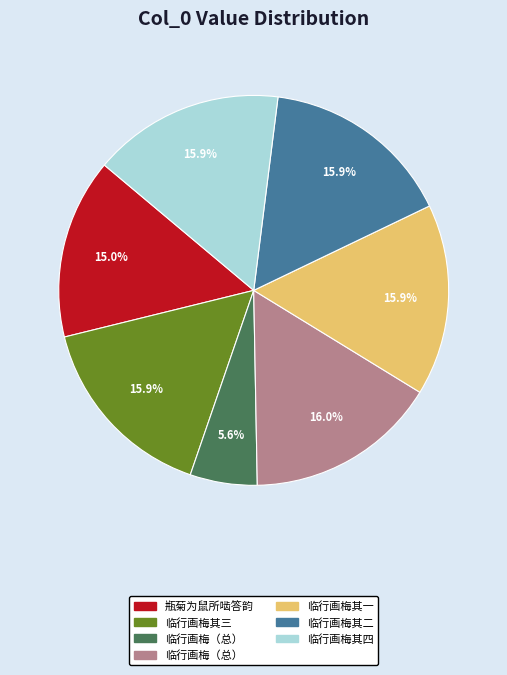

Does any single category account for the majority?

No